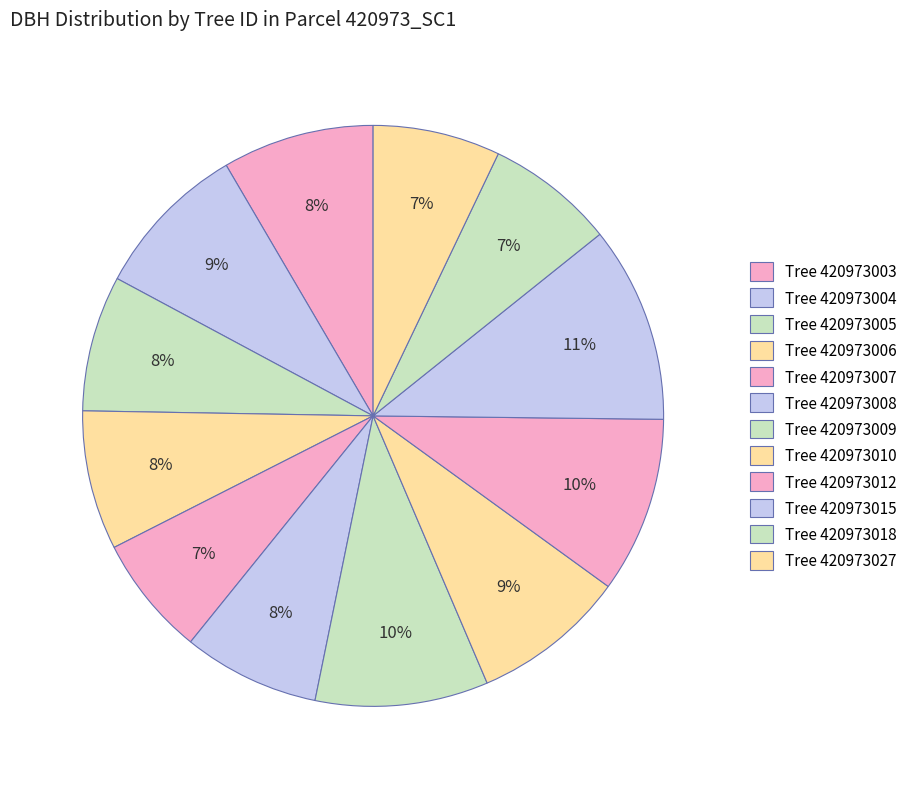

Rank the categories by value from lowest to highest.

420973007, 420973027, 420973018, 420973005, 420973008, 420973006, 420973003, 420973010, 420973004, 420973009, 420973012, 420973015